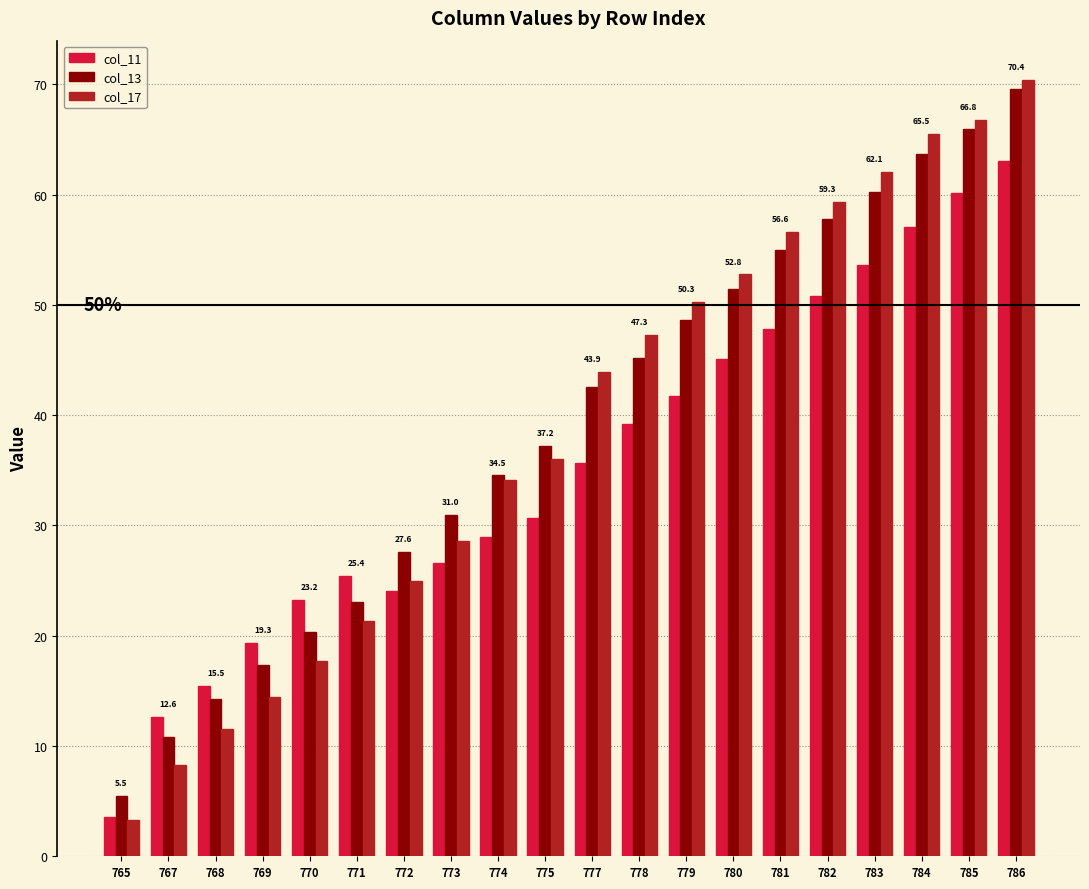

Which series has the largest range (max minus min)?

col_17